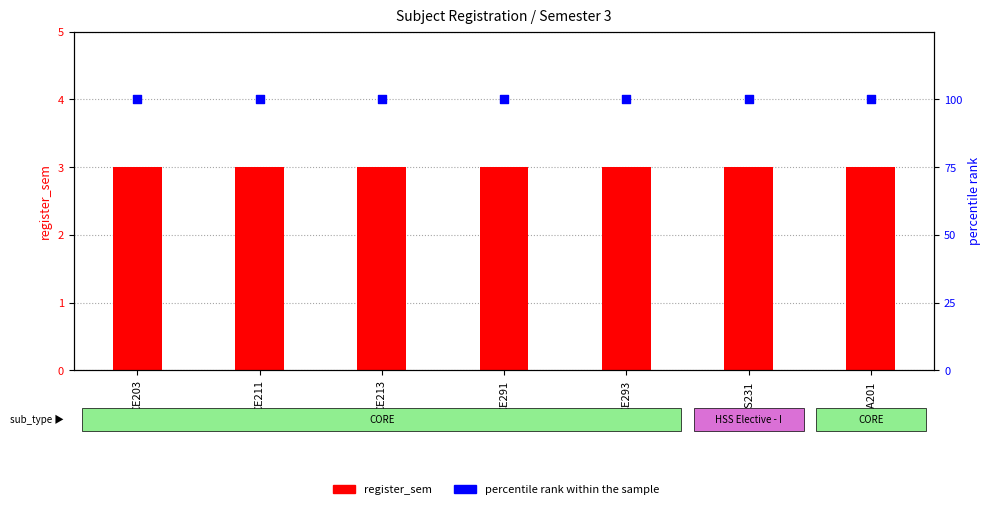

Which series has the largest total across all categories?

percentile rank within the sample